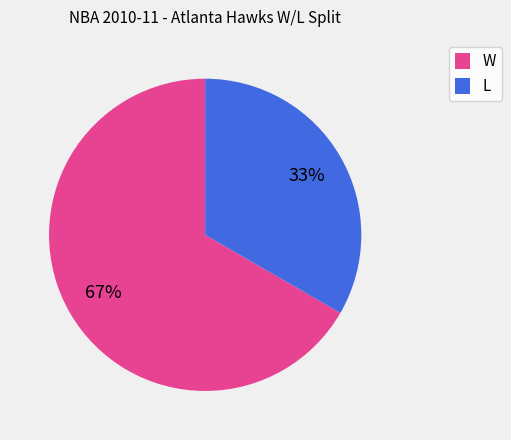

Does any single category account for the majority?

Yes